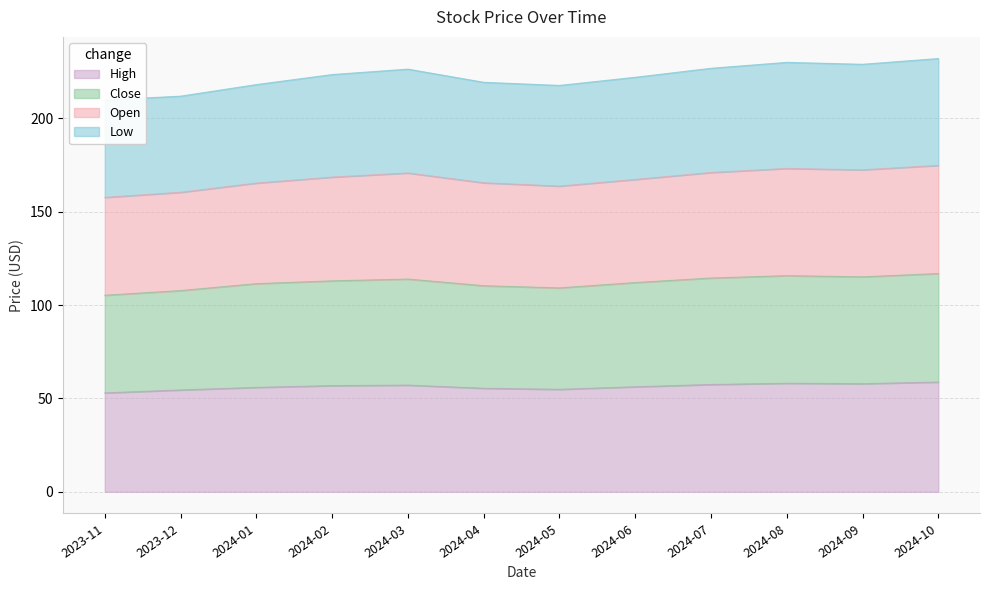

The High series shows 91.2 at 2024-06. True or false?

False